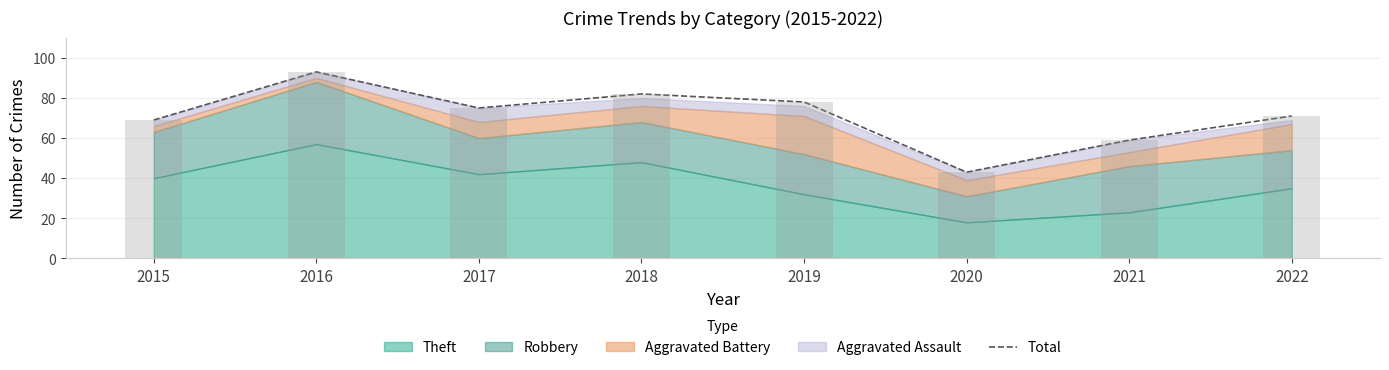

Is it true that the value at 2021 is 59?

True